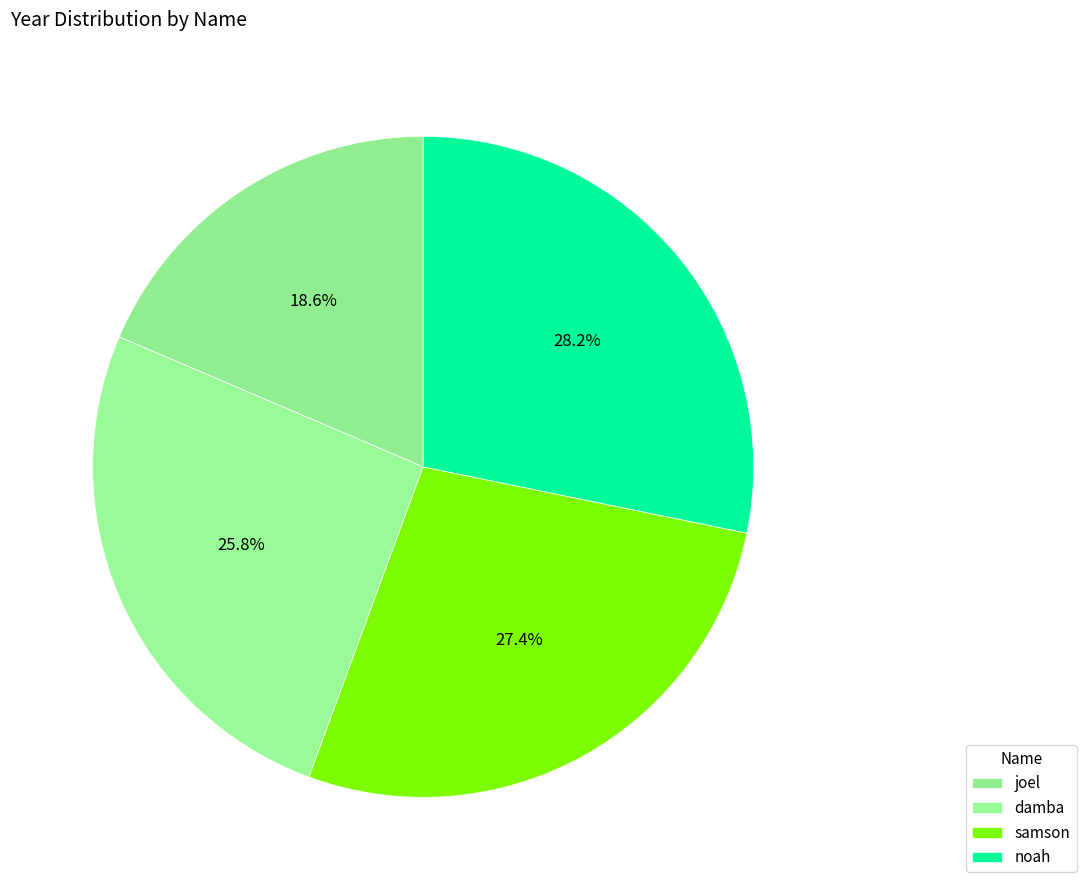

Count the number of slices in the pie.

4